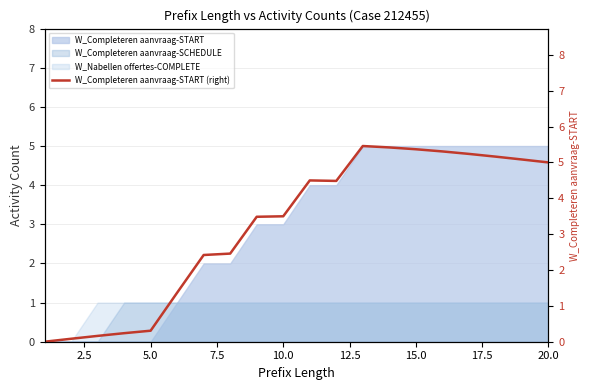

True or false: W_Completeren aanvraag-SCHEDULE has a value of 1 at 5.0.

True